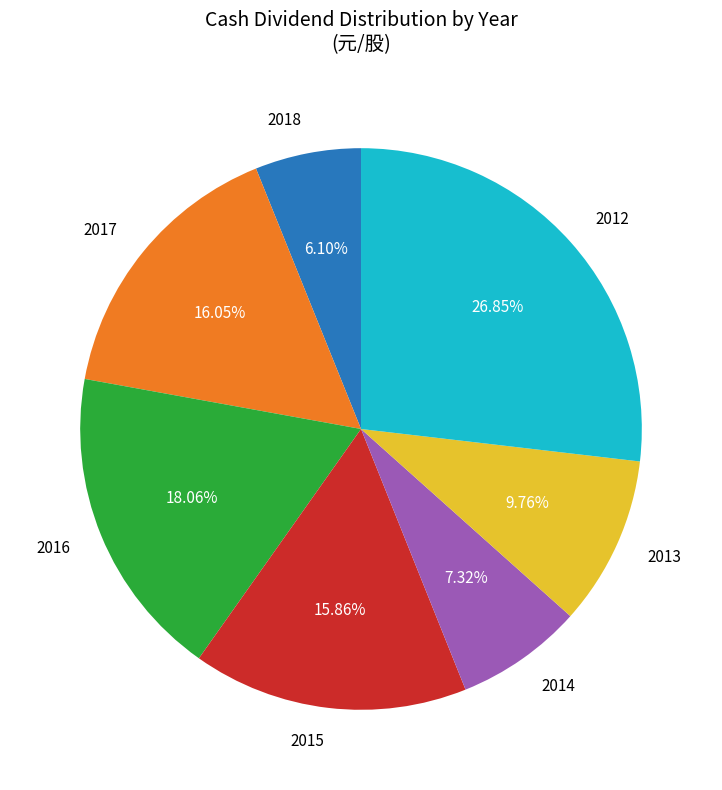

Is there any slice that represents more than half of the pie?

No